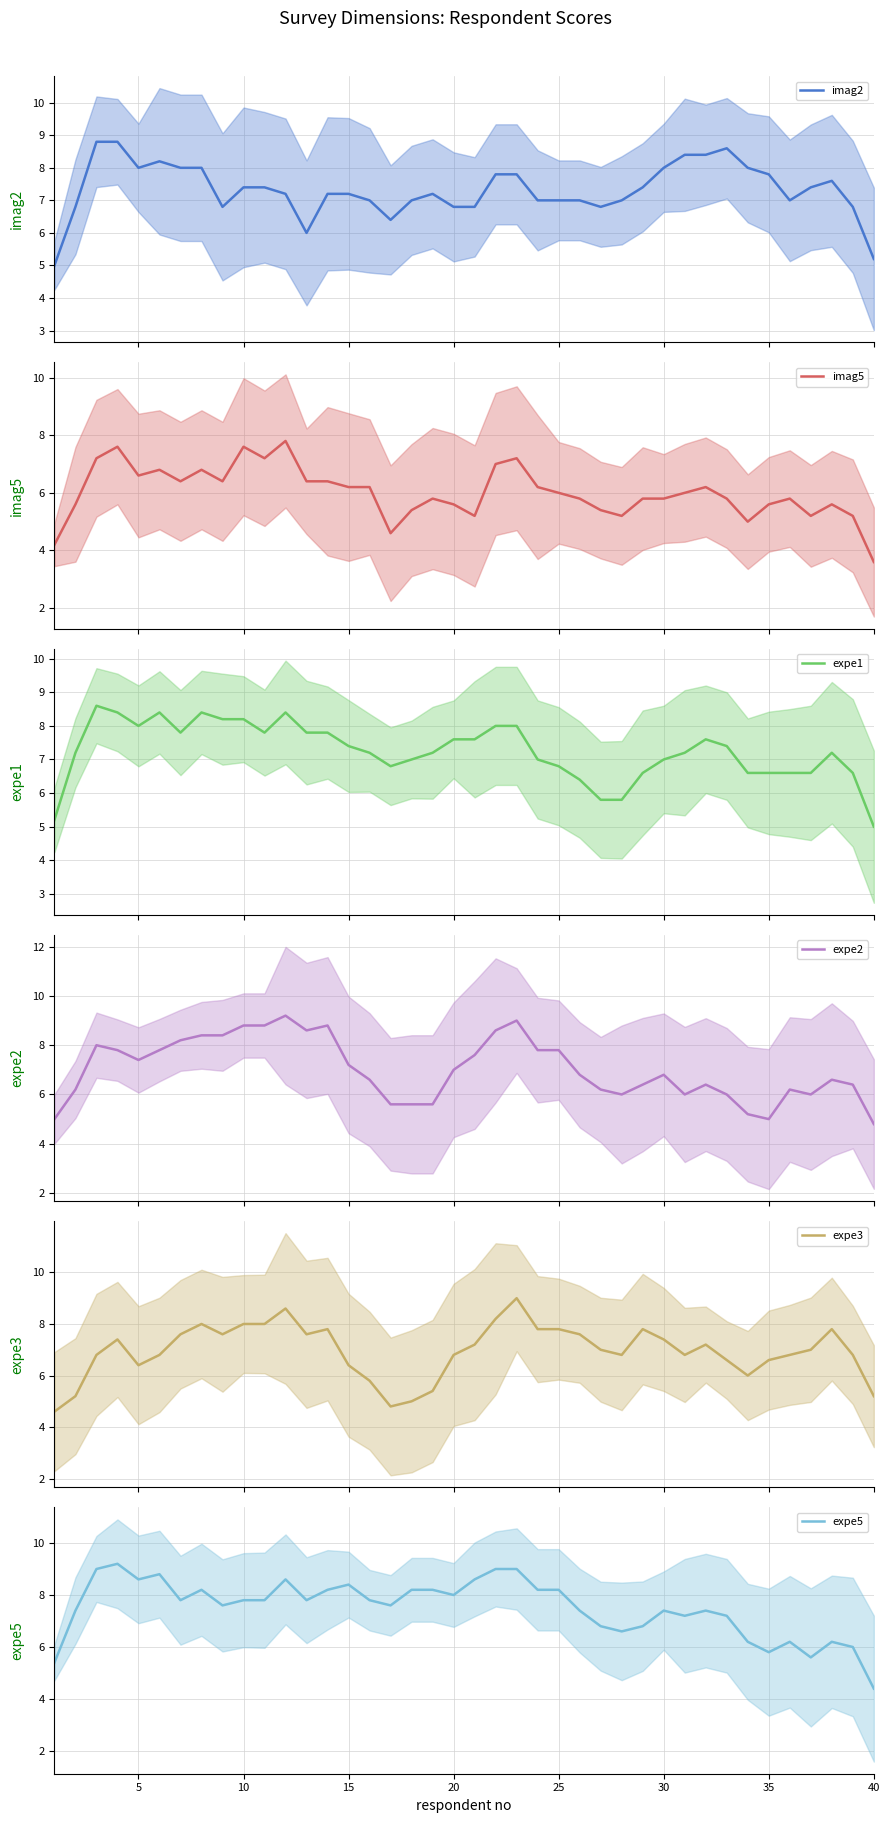

The expe5 series shows 5.8 at 35. True or false?

True